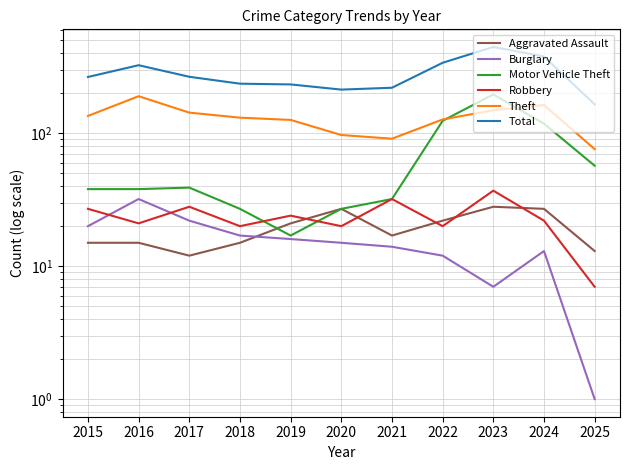

How many distinct data groups are displayed?

6